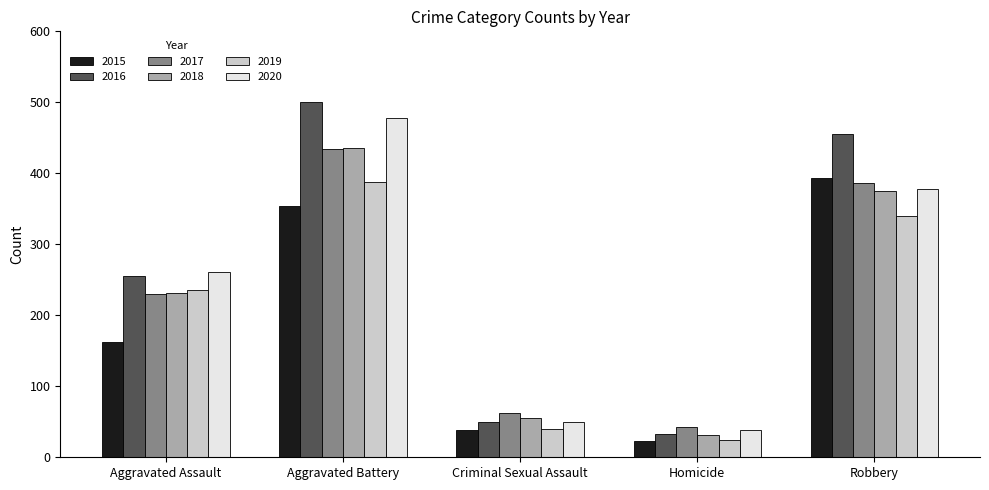

How many distinct data groups are displayed?

6